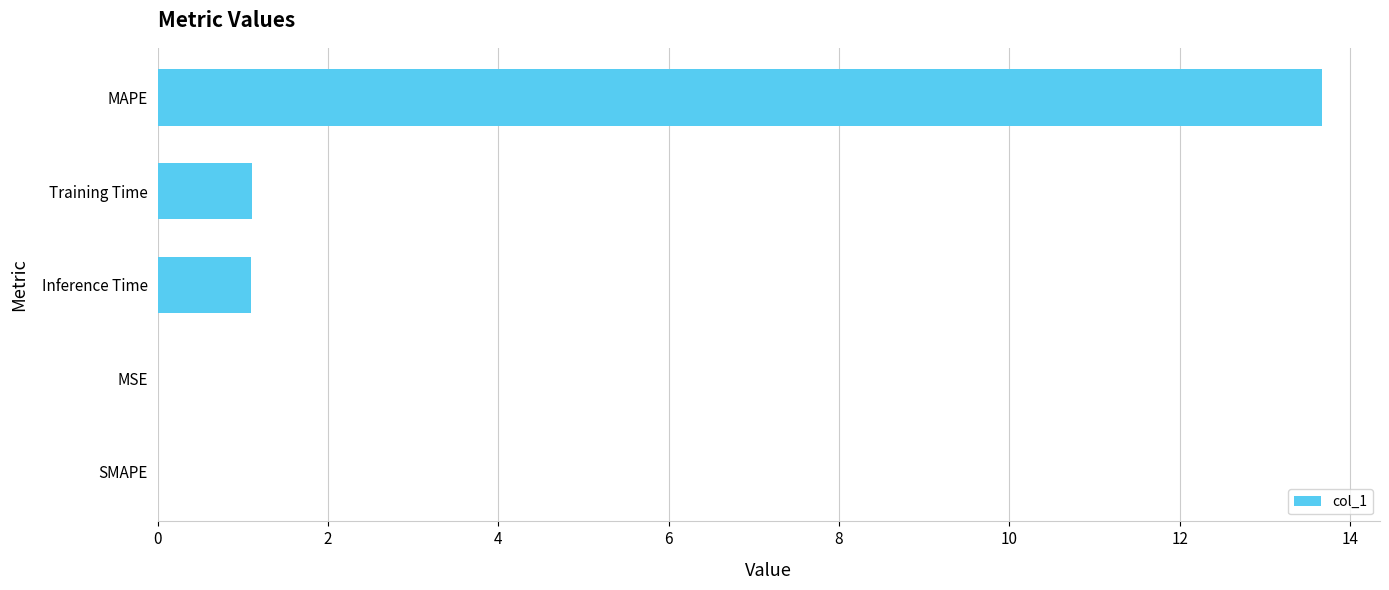

The chart shows a value of 13.7 at MAPE. True or false?

True